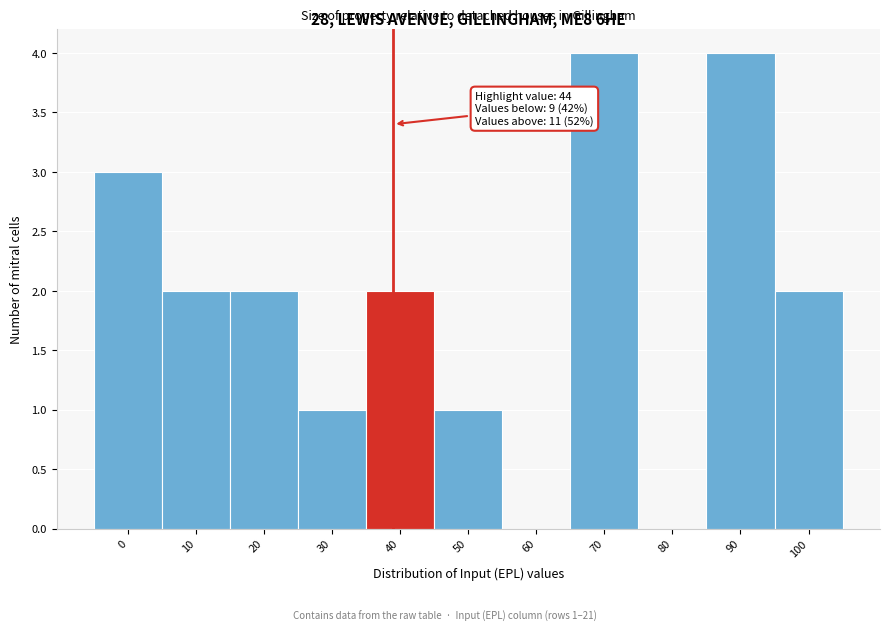

Reading left to right, what are all the values shown in this chart?

0=3	10=2	20=2	30=1	40=2	50=1	60=0	70=4	80=0	90=4	100=2